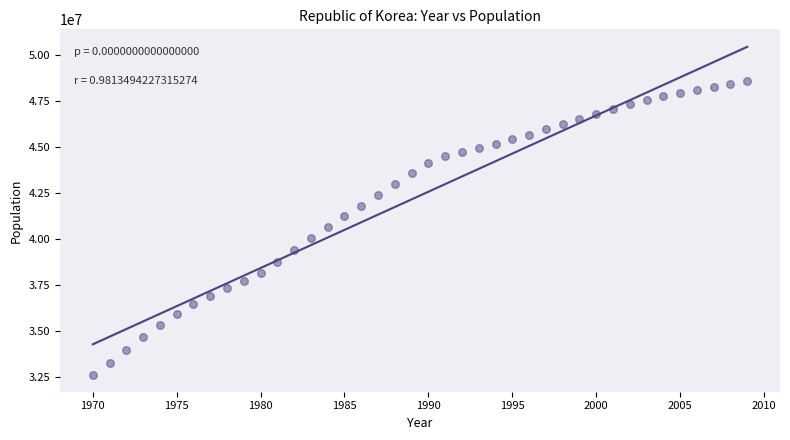

What is the range of X values (max minus min)?

39